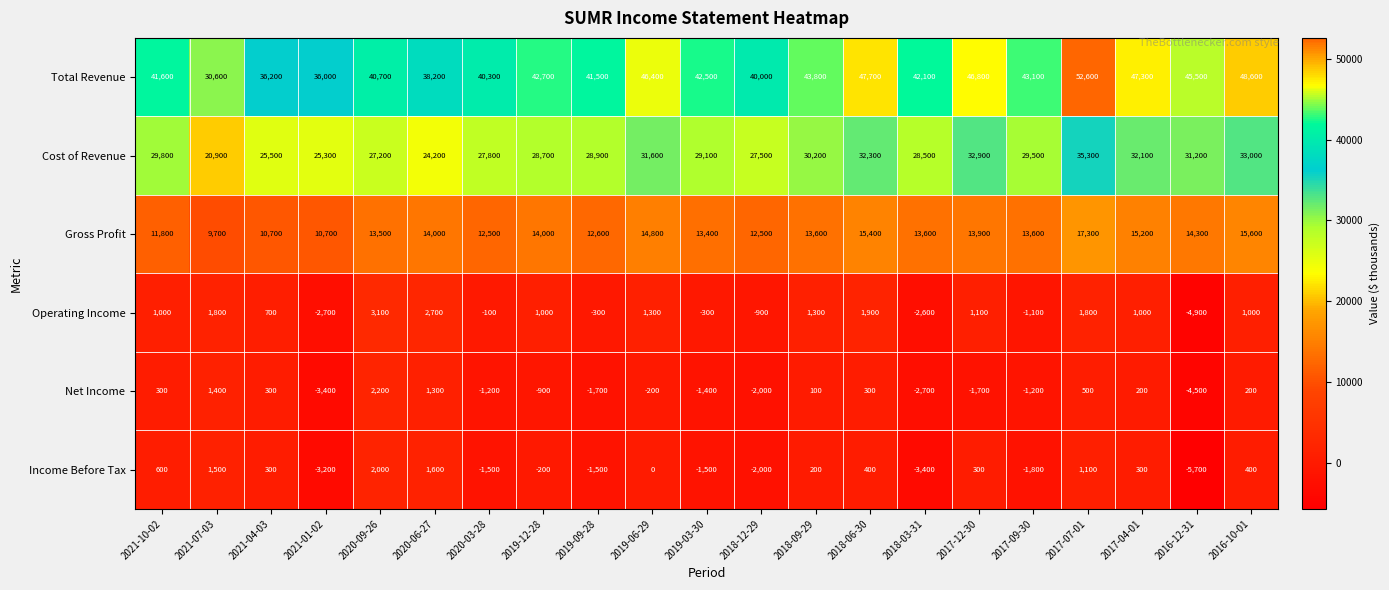

At 2019-03-30, list the series in order from smallest to largest.

Income Before Tax, Net Income, Operating Income, Gross Profit, Cost of Revenue, Total Revenue